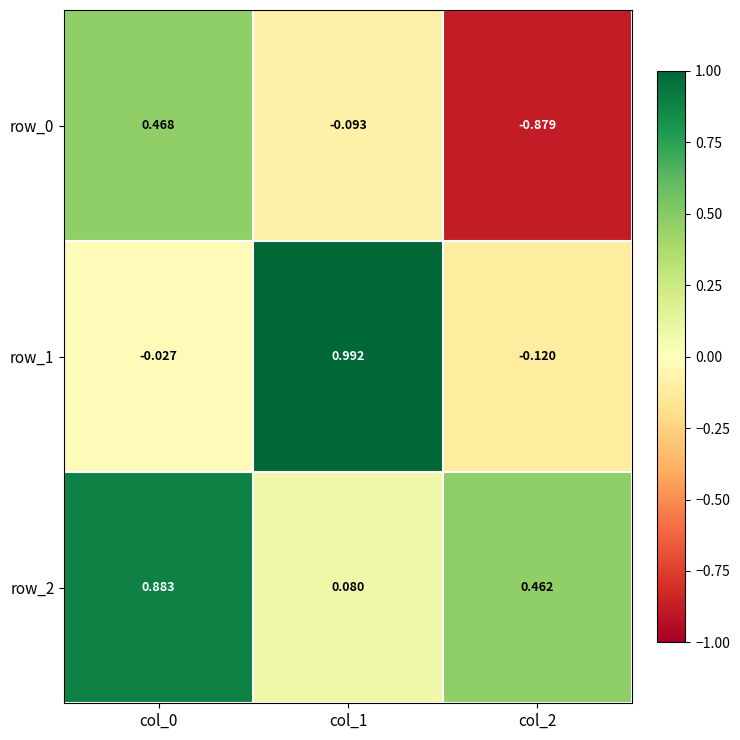

What is the sum of the row_1 values at col_2 and col_0?

-0.1